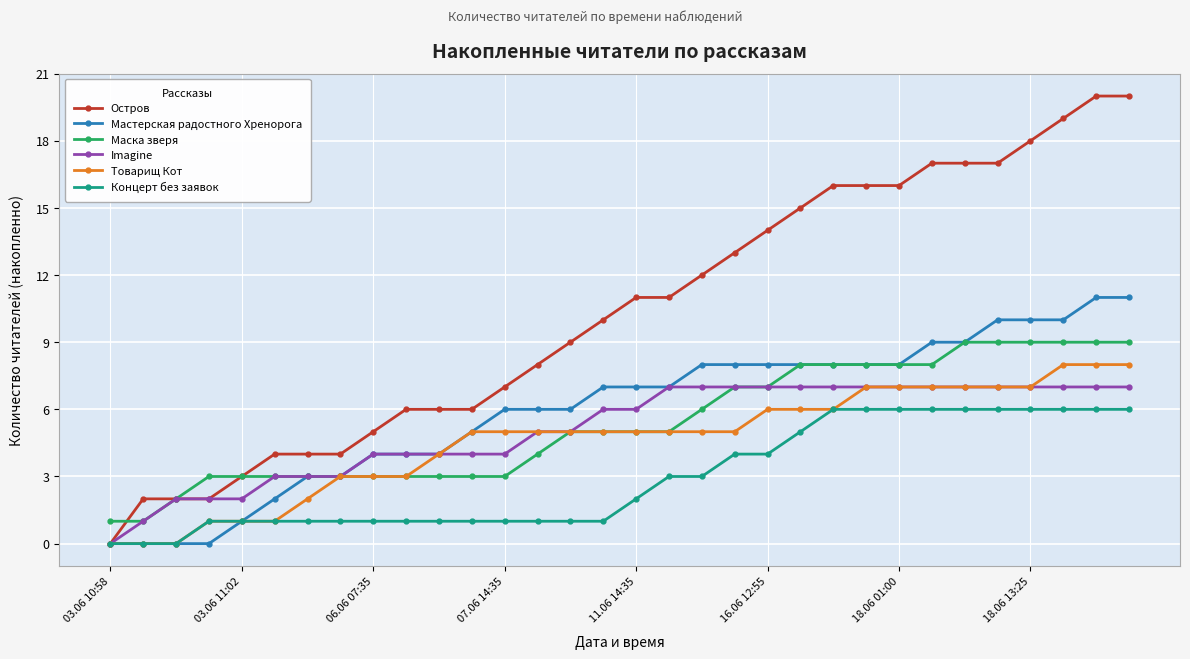

How many lines are shown in the chart?

6